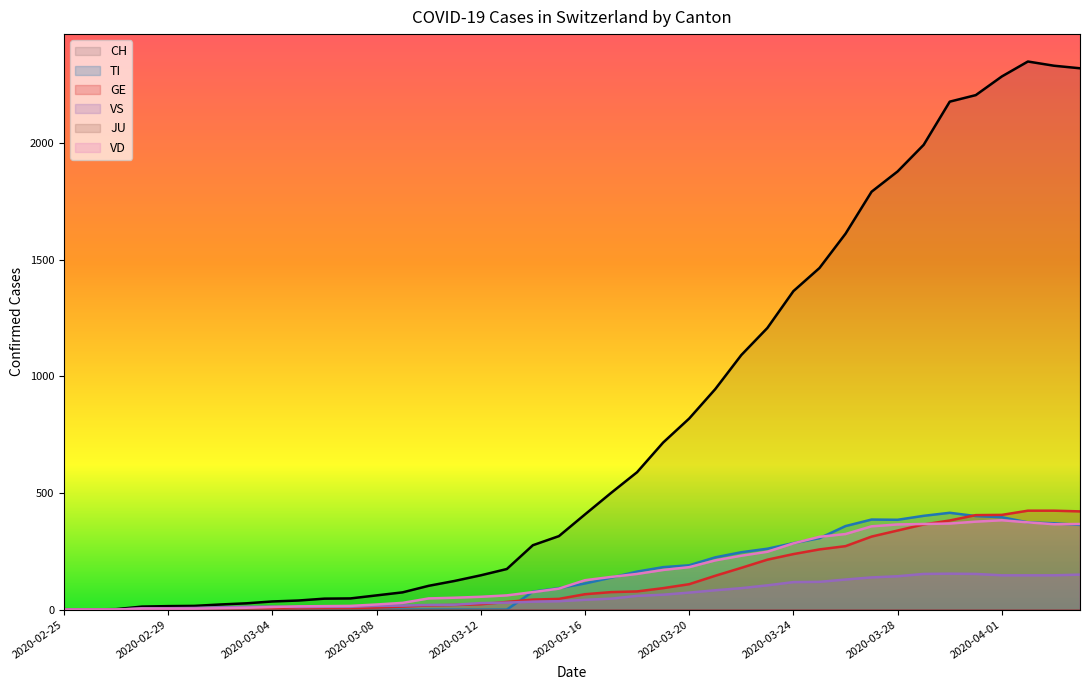

How many interior local peaks does the TI series have?

2